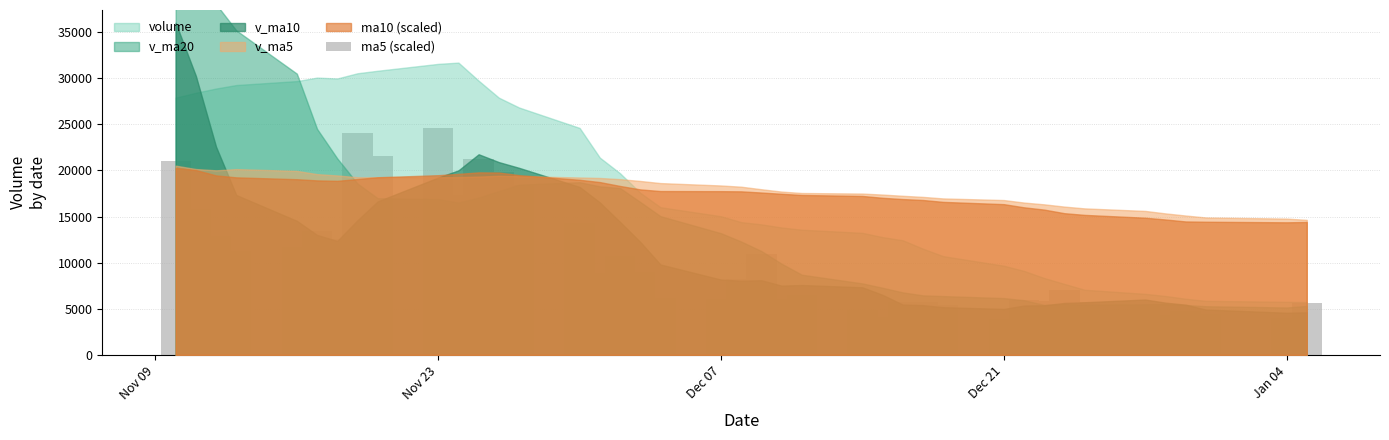

What is the sum of all values?

415407.5